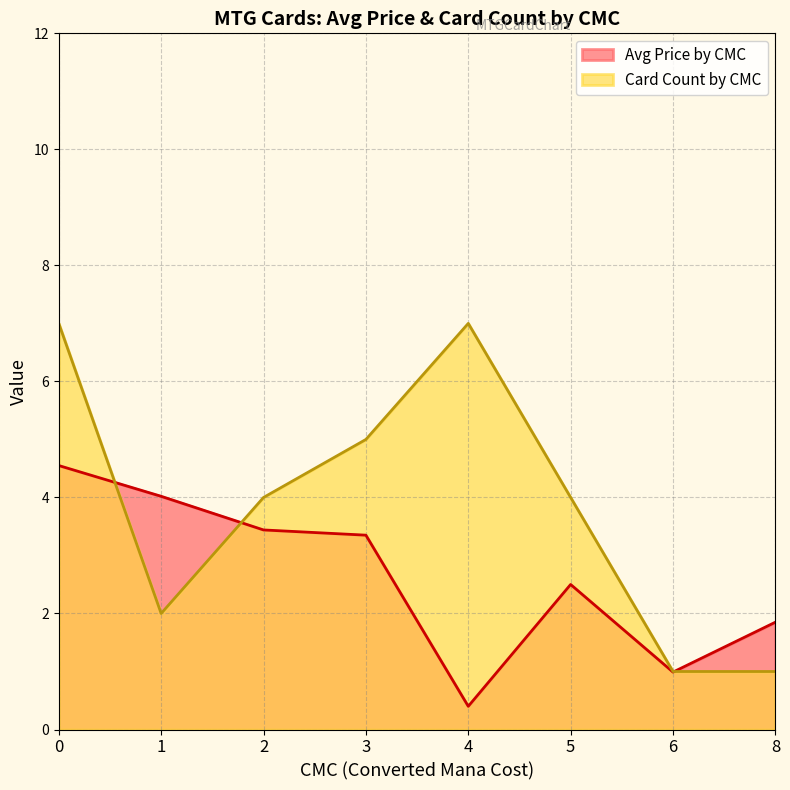

How many lines are shown in the chart?

2